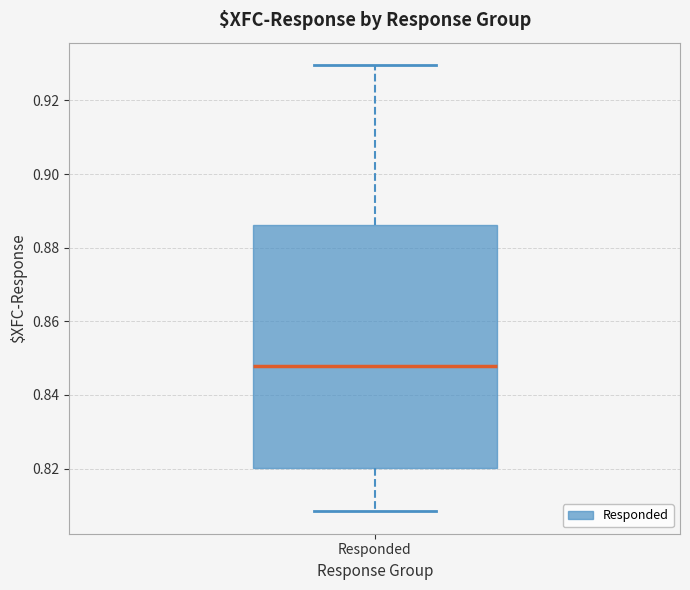

Where is the lower edge of the box for Responded on the y-axis? The values are not printed on the chart, so give them approximately, as read against the axis.

0.820